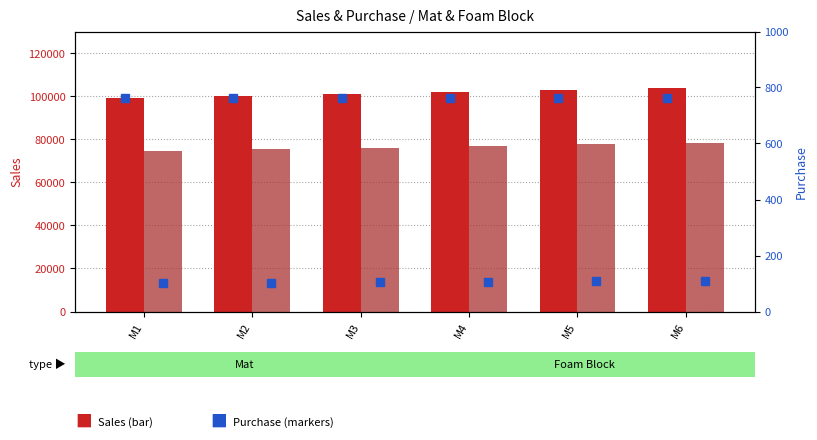

What is the approximate value of Mat_Sales at M3?

100968.5